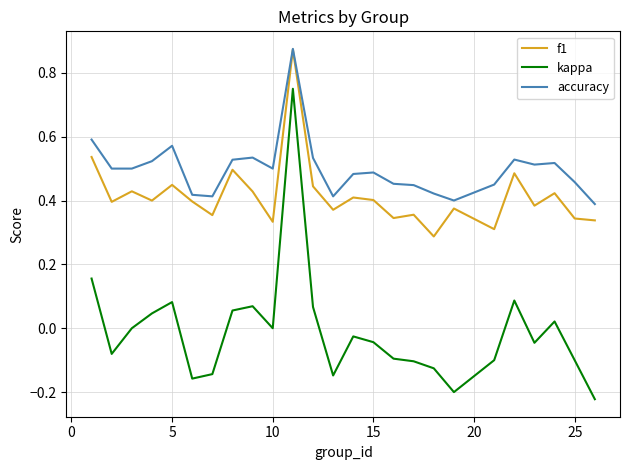

Which series has the largest total across all categories?

accuracy